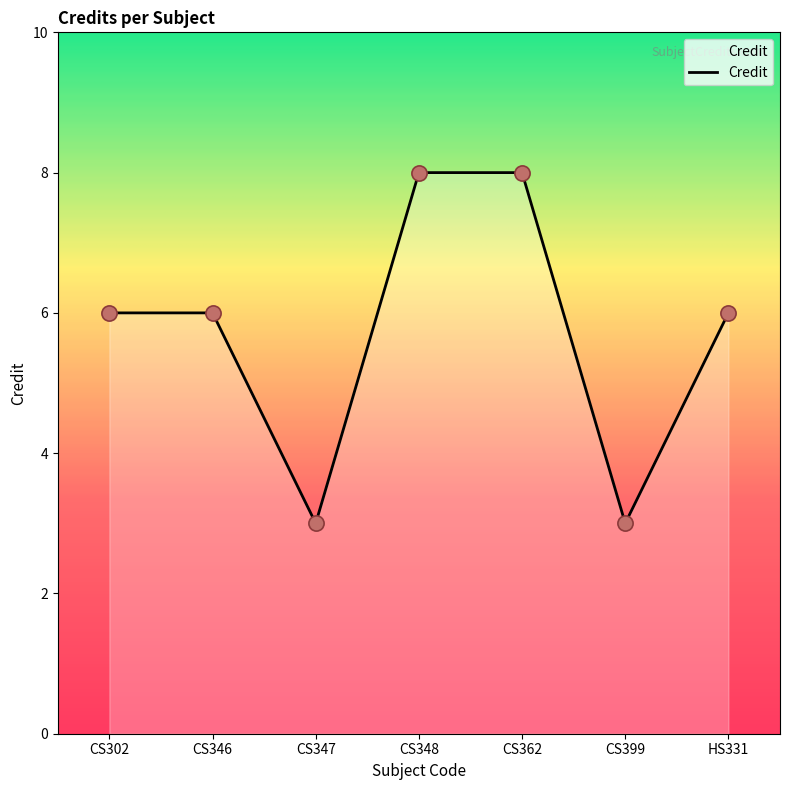

What is the change in value from CS347 to CS348?

+5